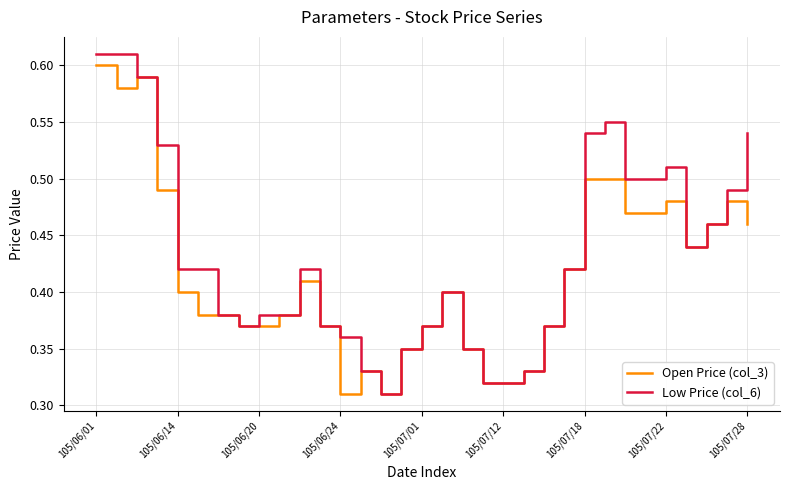

Which series has the largest total across all categories?

Low Price (col_6)